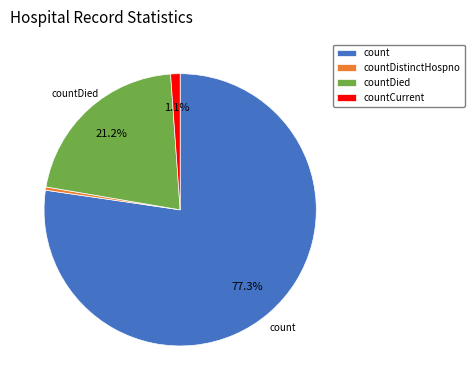

Which slice is the smallest?

countDistinctHospno